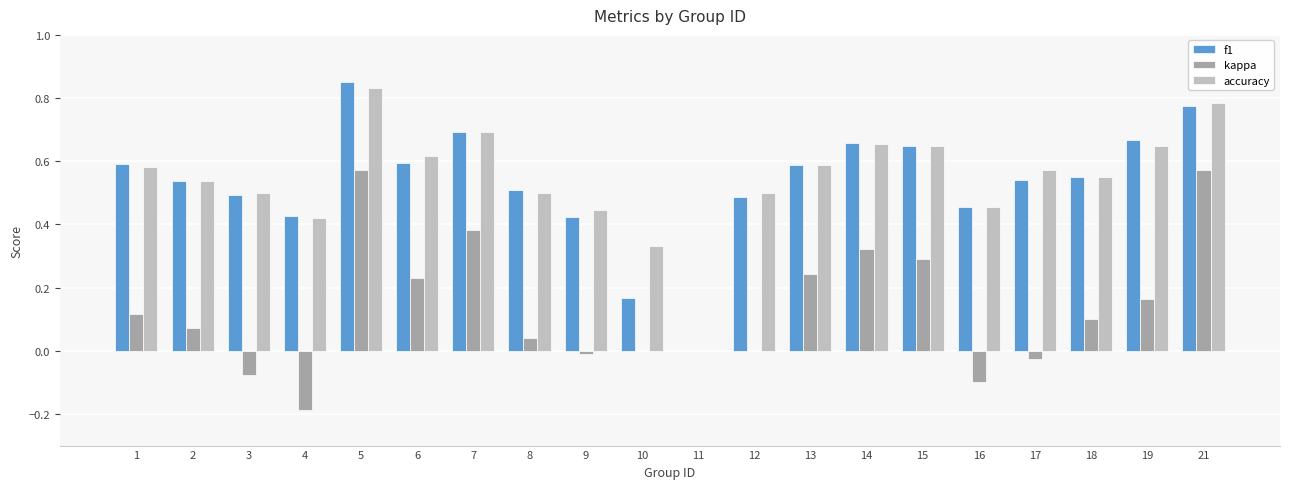

What is the sum of all accuracy values?

10.9